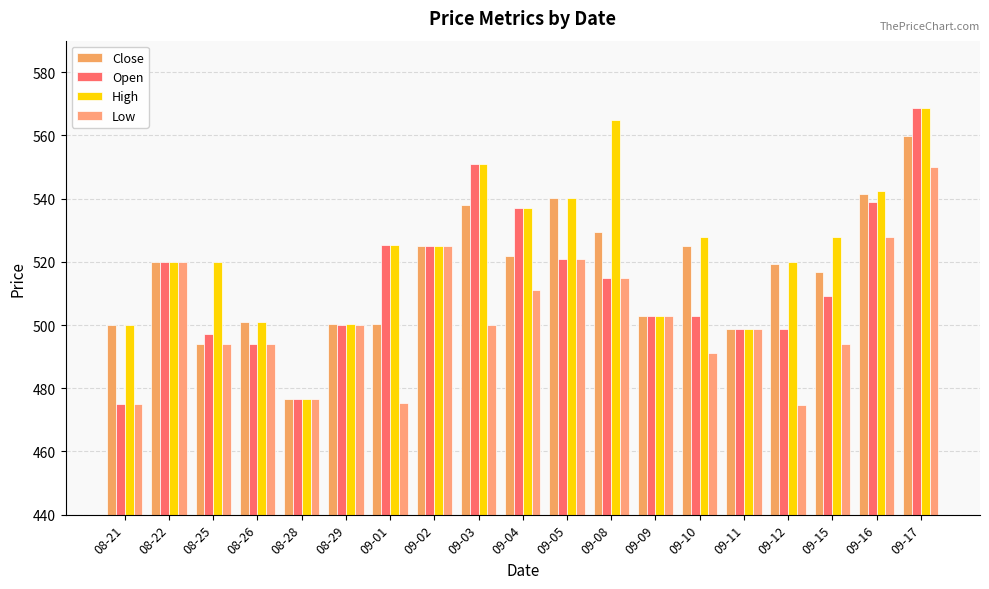

Reading left to right, transcribe all the data shown in this chart.

Close: 500.0	519.9	493.9	501.0	476.5	500.2	500.4	525.0	538.0	522.0	540.0	529.3	503.0	525.0	498.7	519.5	516.7	541.6	559.8
Open: 475.0	519.9	497.0	494.0	476.5	500.1	525.2	525.0	551.0	537.0	521.0	515.0	503.0	503.0	498.7	498.7	509.1	539.0	568.7
High: 500.0	519.9	519.9	501.0	476.5	500.2	525.2	525.0	551.0	537.0	540.0	565.0	503.0	528.0	498.7	519.9	528.0	542.5	568.7
Low: 475.0	519.9	493.9	494.0	476.5	500.1	475.2	525.0	500.1	511.1	521.0	515.0	503.0	491.0	498.7	474.9	494.1	528.0	550.0